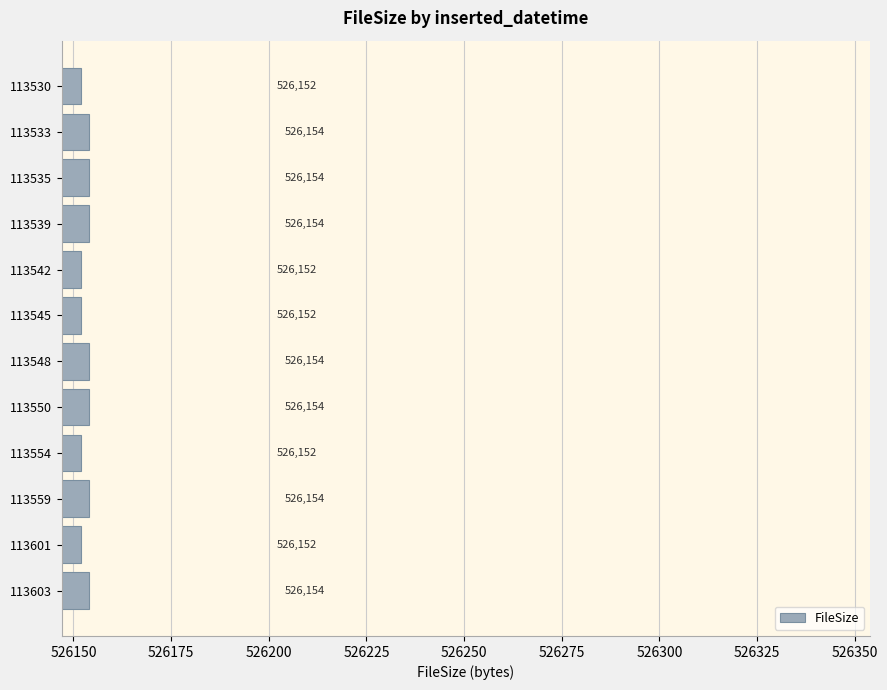

True or false: the data shows 292259 at 113550.

False